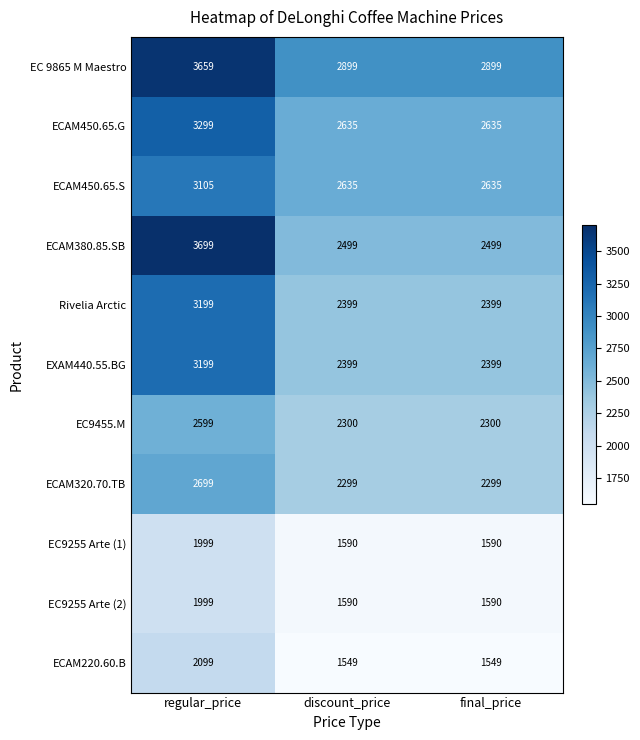

What is the approximate value of ECAM450.65.G at discount_price?

2635